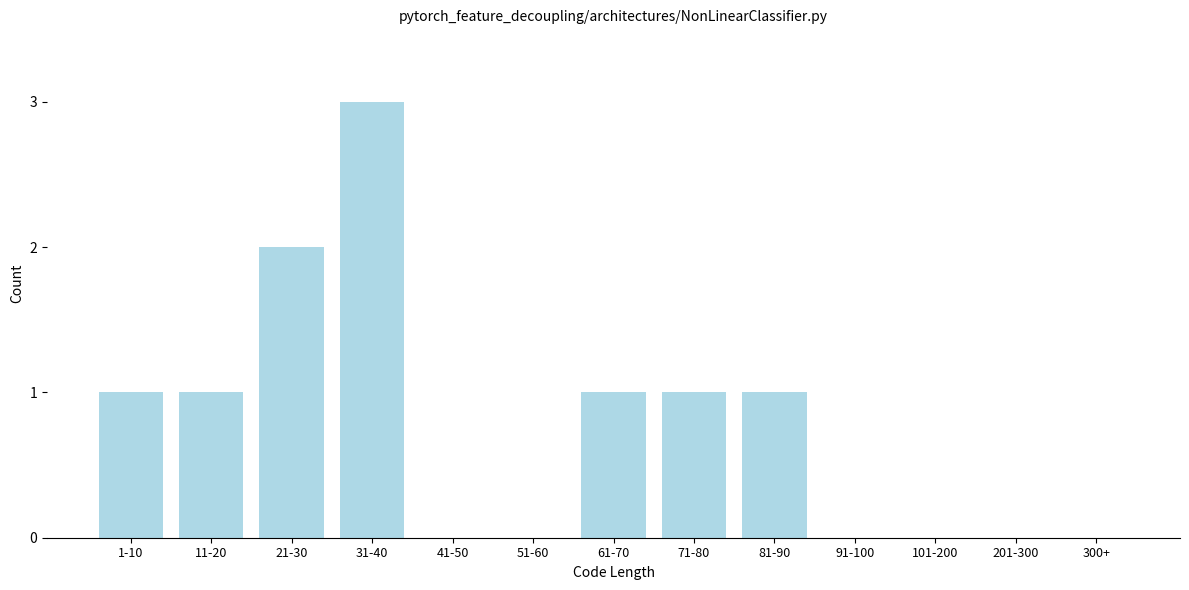

Reading left to right, list all the values displayed in this chart.

1-10=1	11-20=1	21-30=2	31-40=3	41-50=0	51-60=0	61-70=1	71-80=1	81-90=1	91-100=0	101-200=0	201-300=0	300+=0